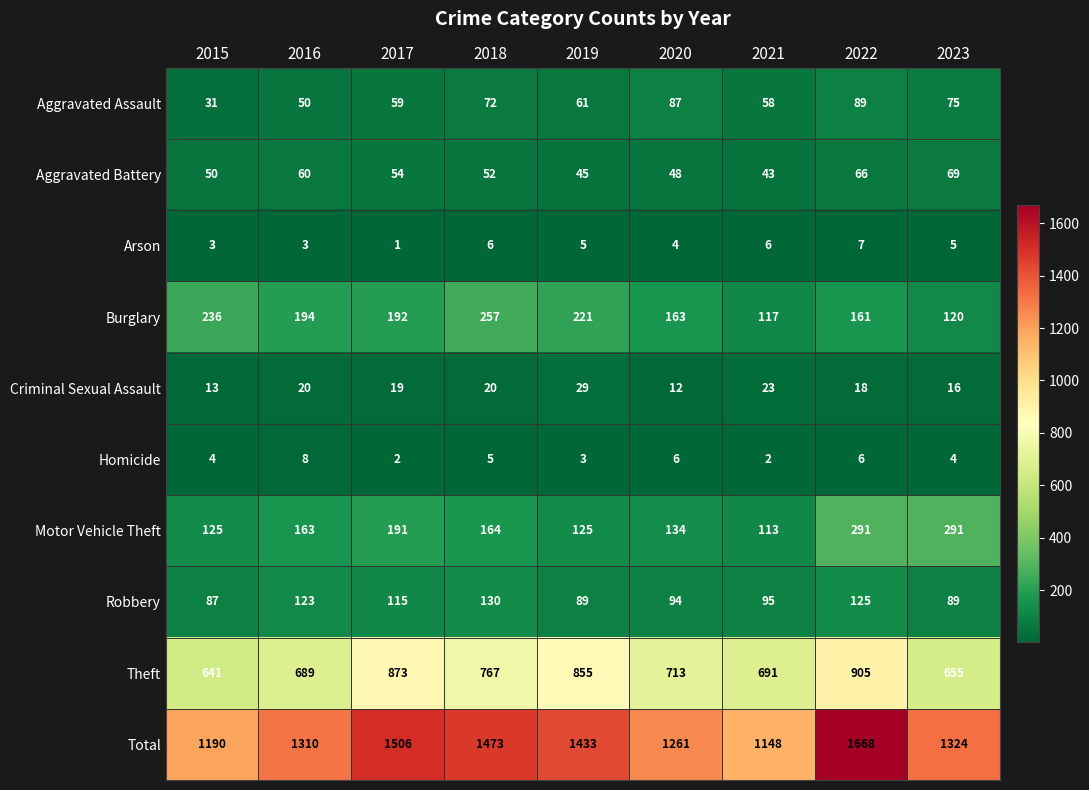

What is the sum of the Motor Vehicle Theft values at 2016 and 2019?

288